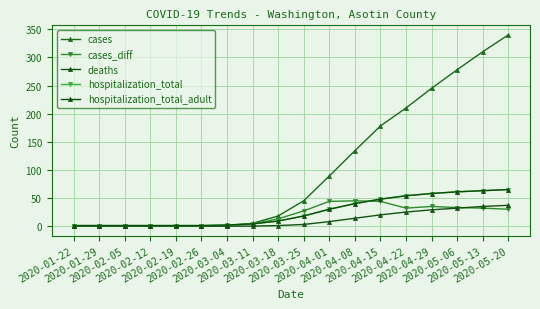

True or false: hospitalization_total_adult and deaths intersect in this chart.

False